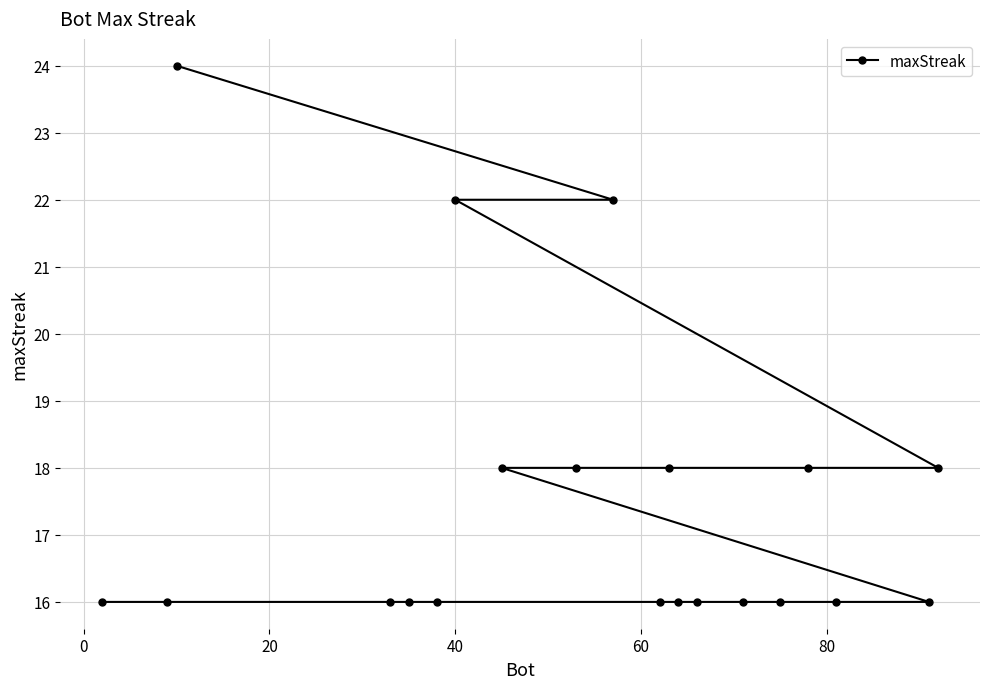

Does the chart display data point markers on the line(s)?

Yes